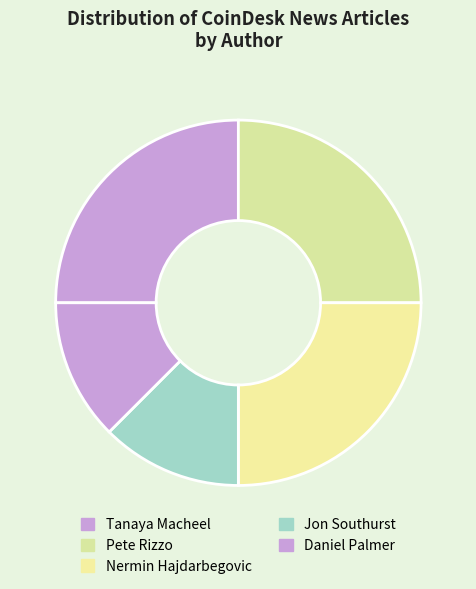

How many segments does this pie chart have?

5